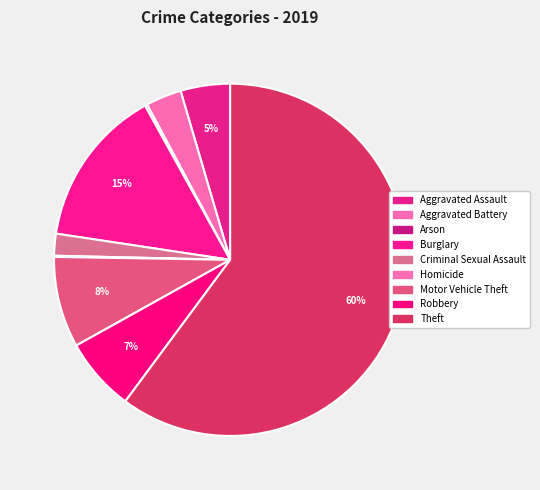

Count the number of slices in the pie.

9